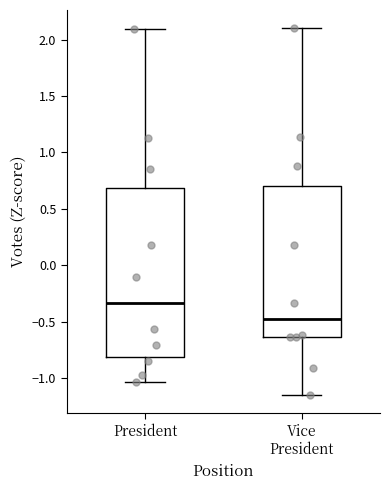

Where is the upper edge of the box for Vice President on the y-axis? The values are not printed on the chart, so give them approximately, as read against the axis.

0.70